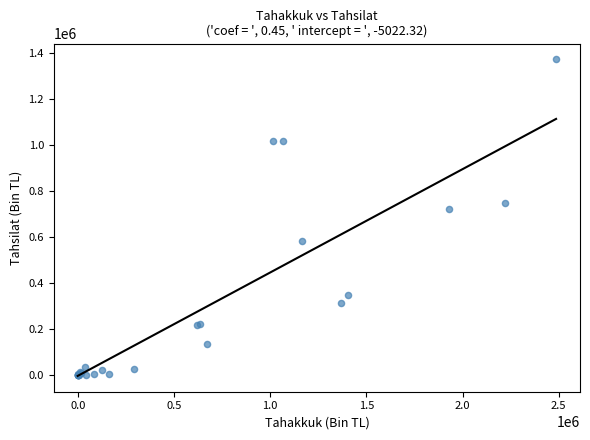

What Y value in the scatter plot is closest to 683602?

719038.7